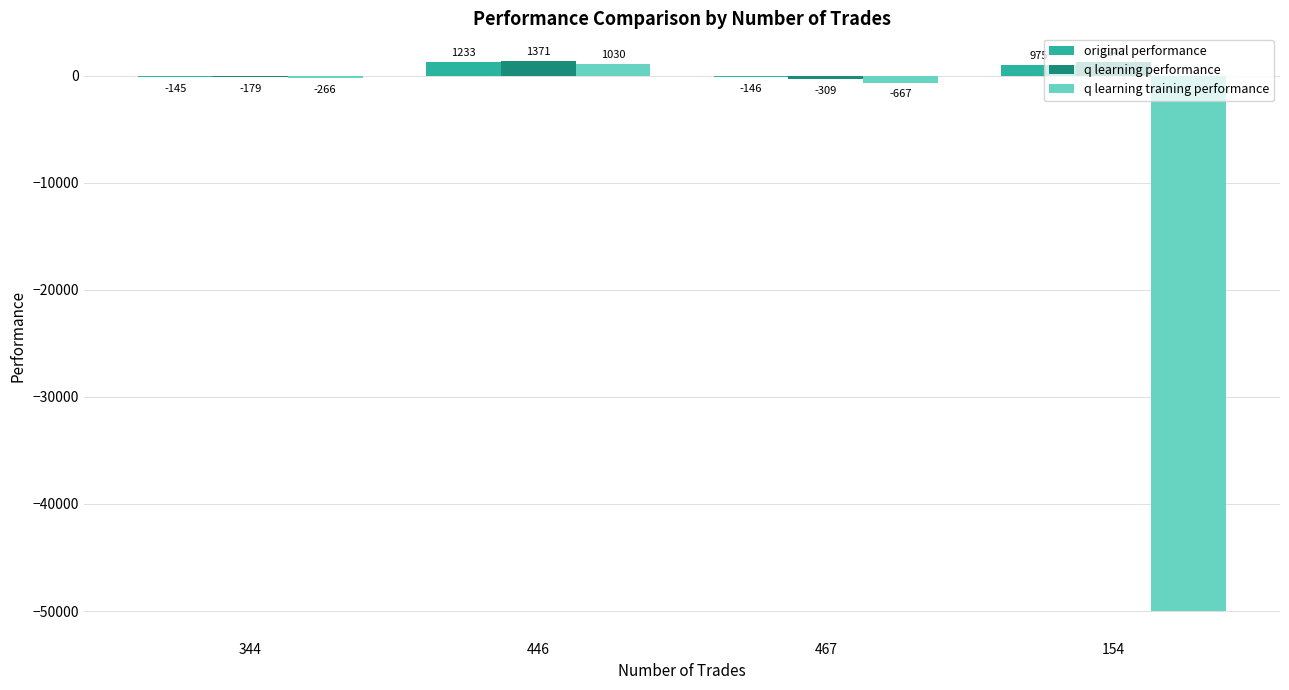

Between 446 and 467, which series saw the biggest shift?

q learning training performance